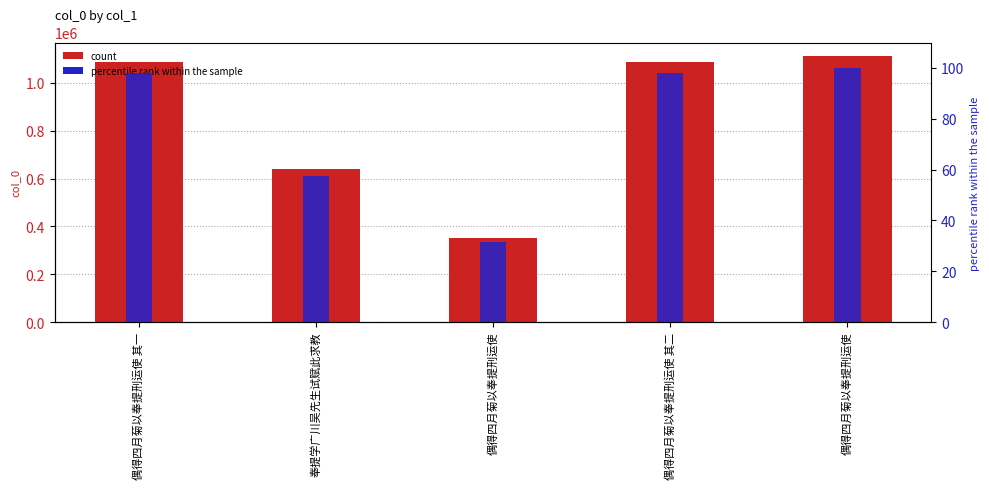

How many series are shown in this chart?

2